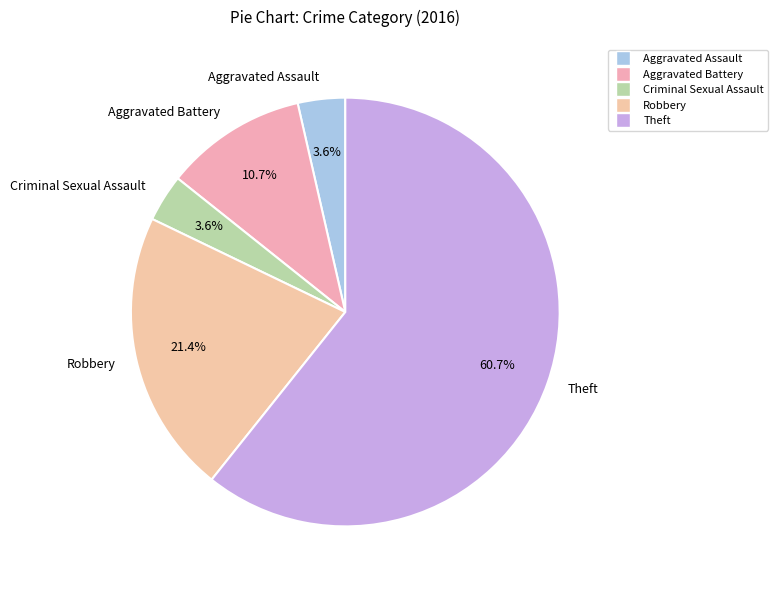

To the nearest percent, what is the difference between the Theft and Aggravated Assault slice percentages?

57%